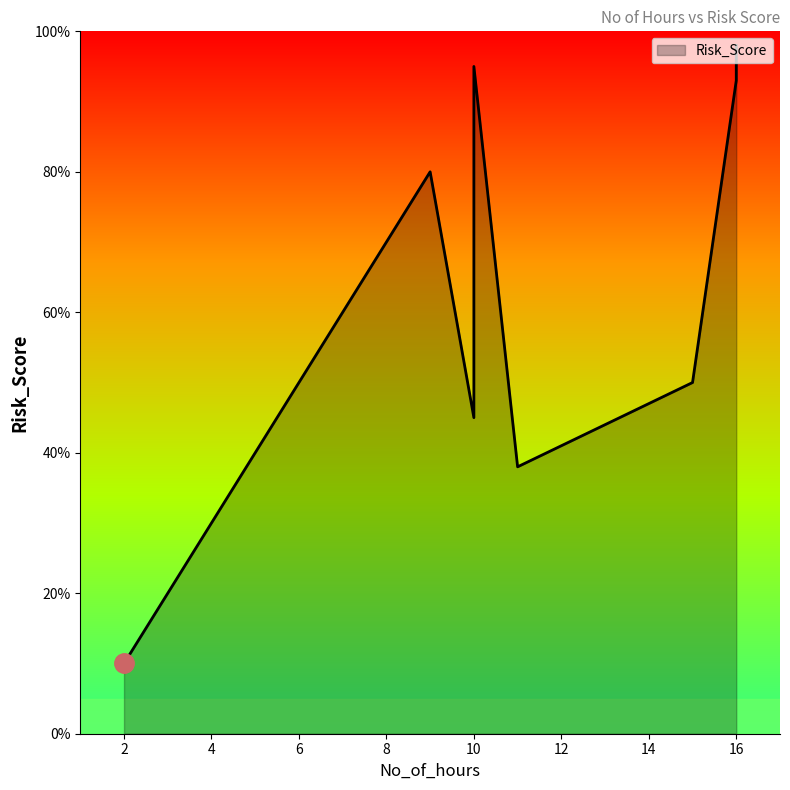

Rank the categories by value from lowest to highest.

2, 11, 10, 15, 9, 16, 10, 16